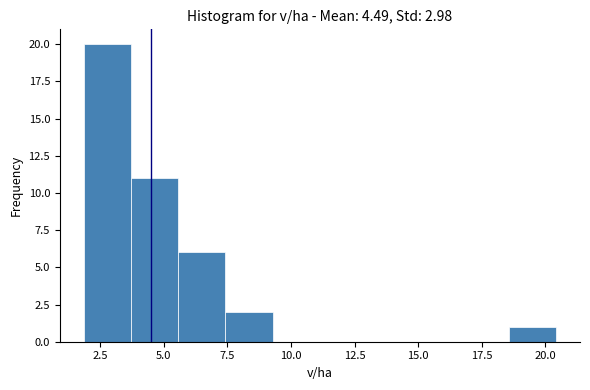

Read against the x-axis, roughly where is the centre of the tallest bar?

3.0